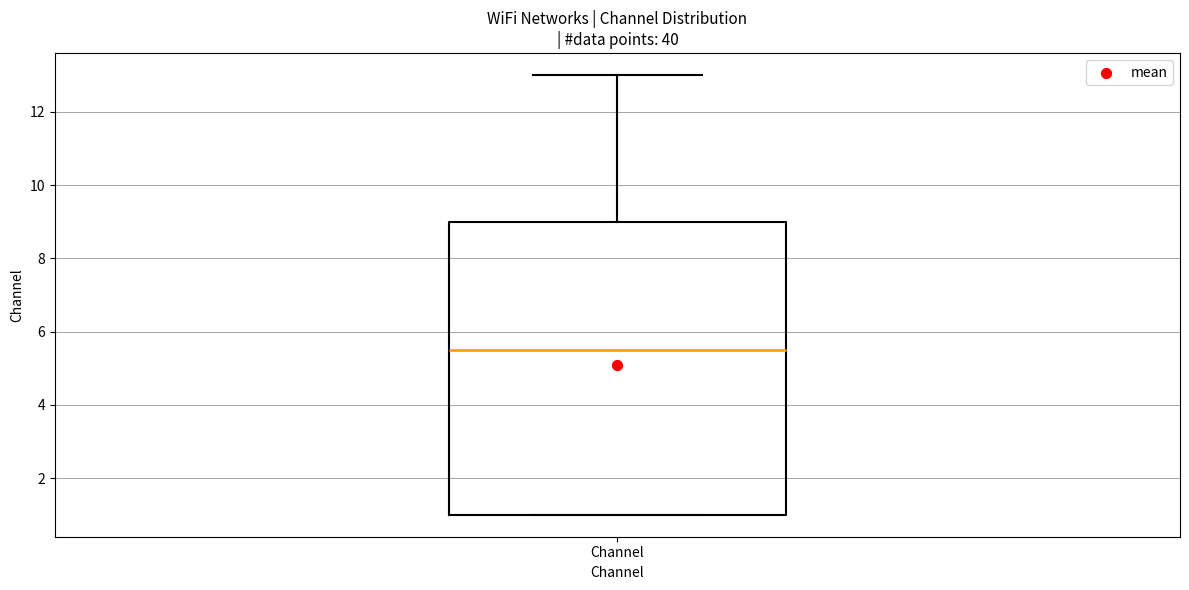

Transcribe this box plot: give where the median line is, the range the box spans, and where the two whiskers end, as read against the y-axis. The values are not printed on the chart, so give them approximately, as read against the axis.

median 5.6, box 1.0 to 9.0, whiskers 1.0 to 13.0